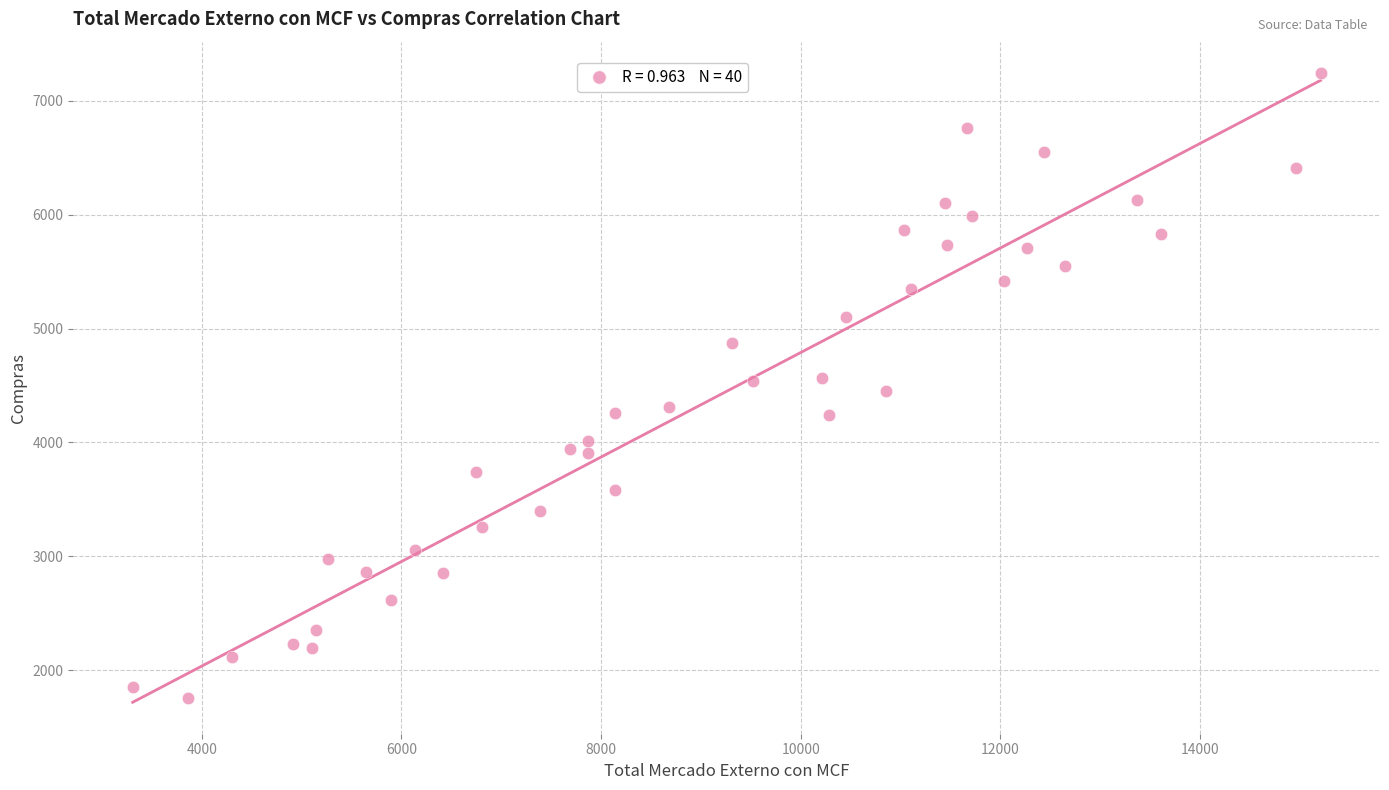

What is the range of X values (max minus min)?

11901